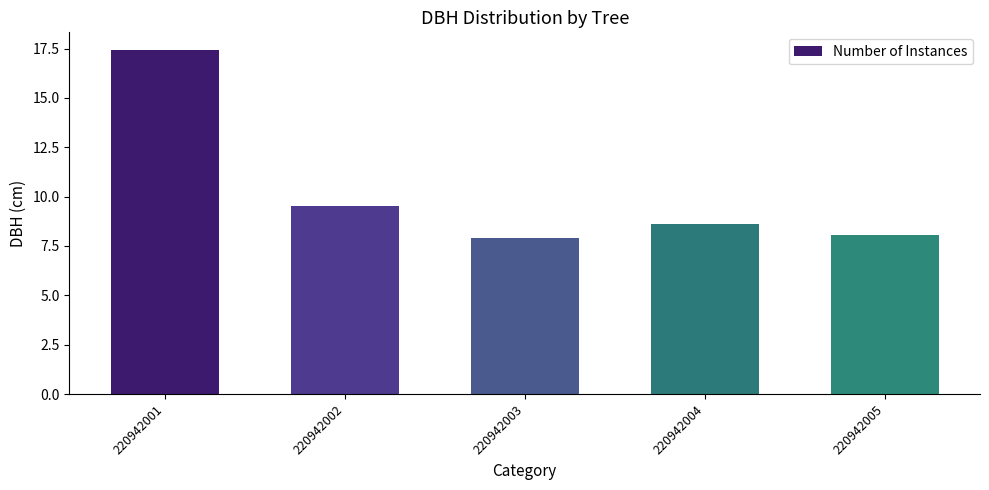

Does the chart contain any negative values?

No